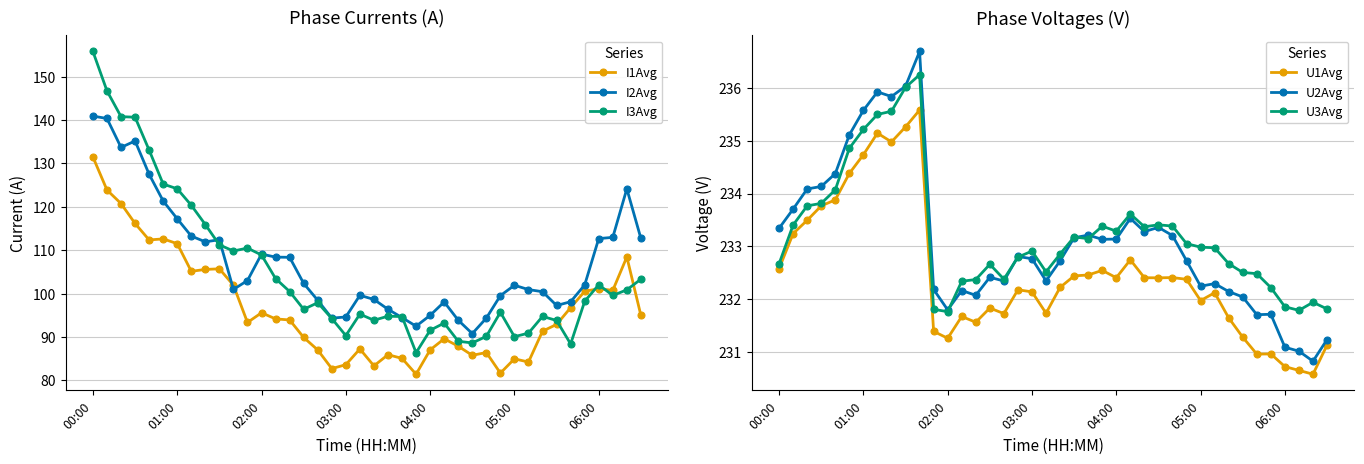

What is the difference between the maximum and second lowest values in the I3Avg series?

67.4